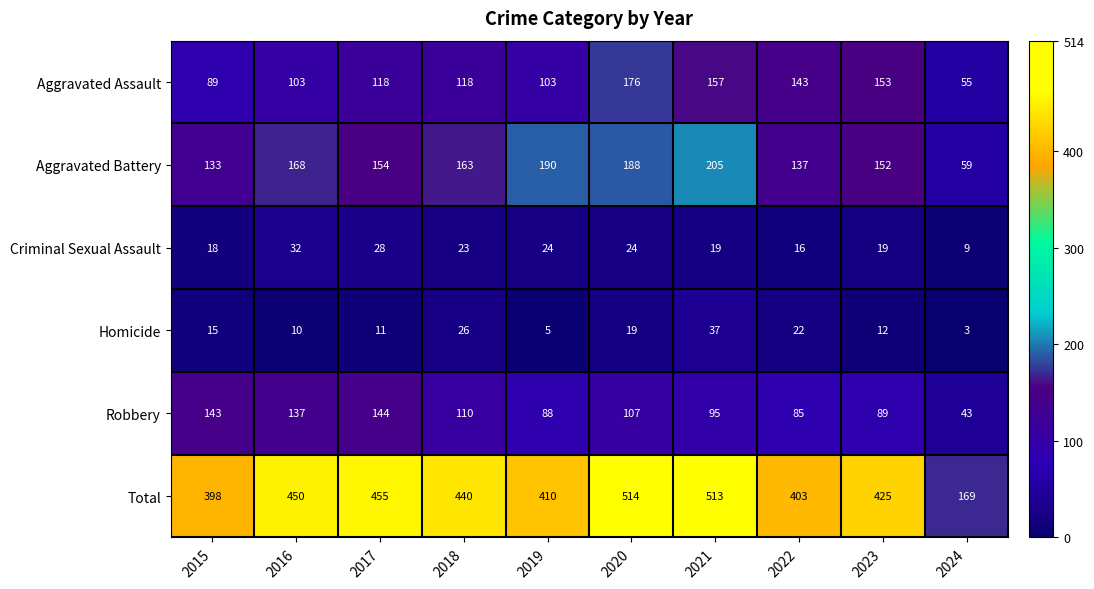

What is the difference between the highest and lowest values at 2021?

494